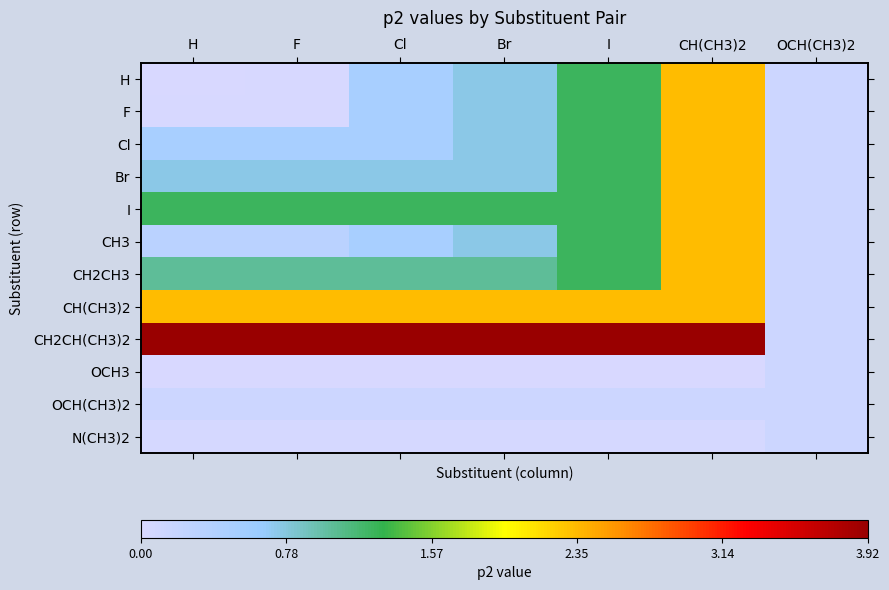

How many data points does each series have?

7